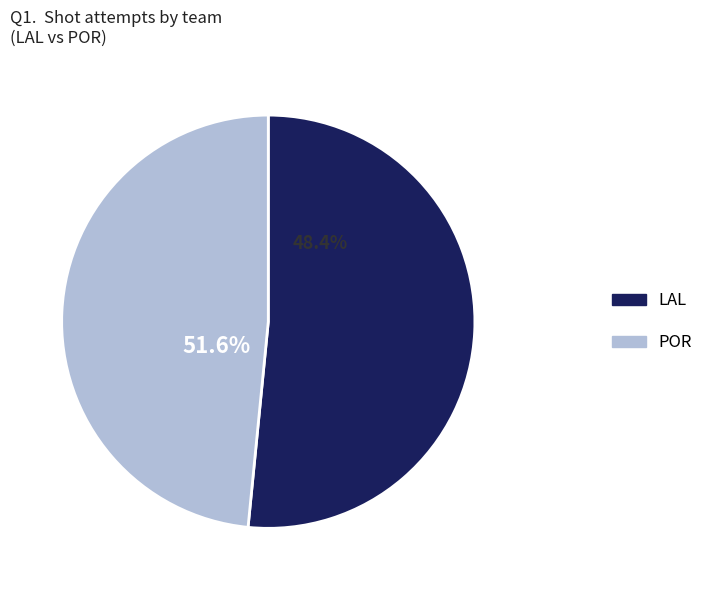

Rank the categories by value from lowest to highest.

POR, LAL